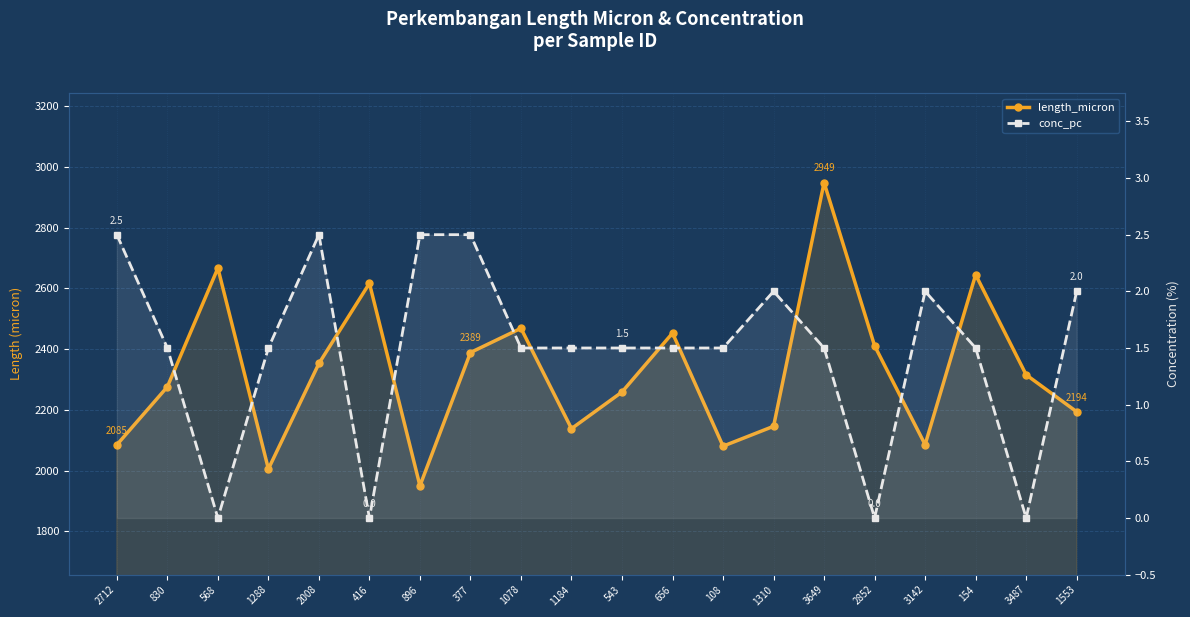

Does the chart display data point markers on the line(s)?

Yes